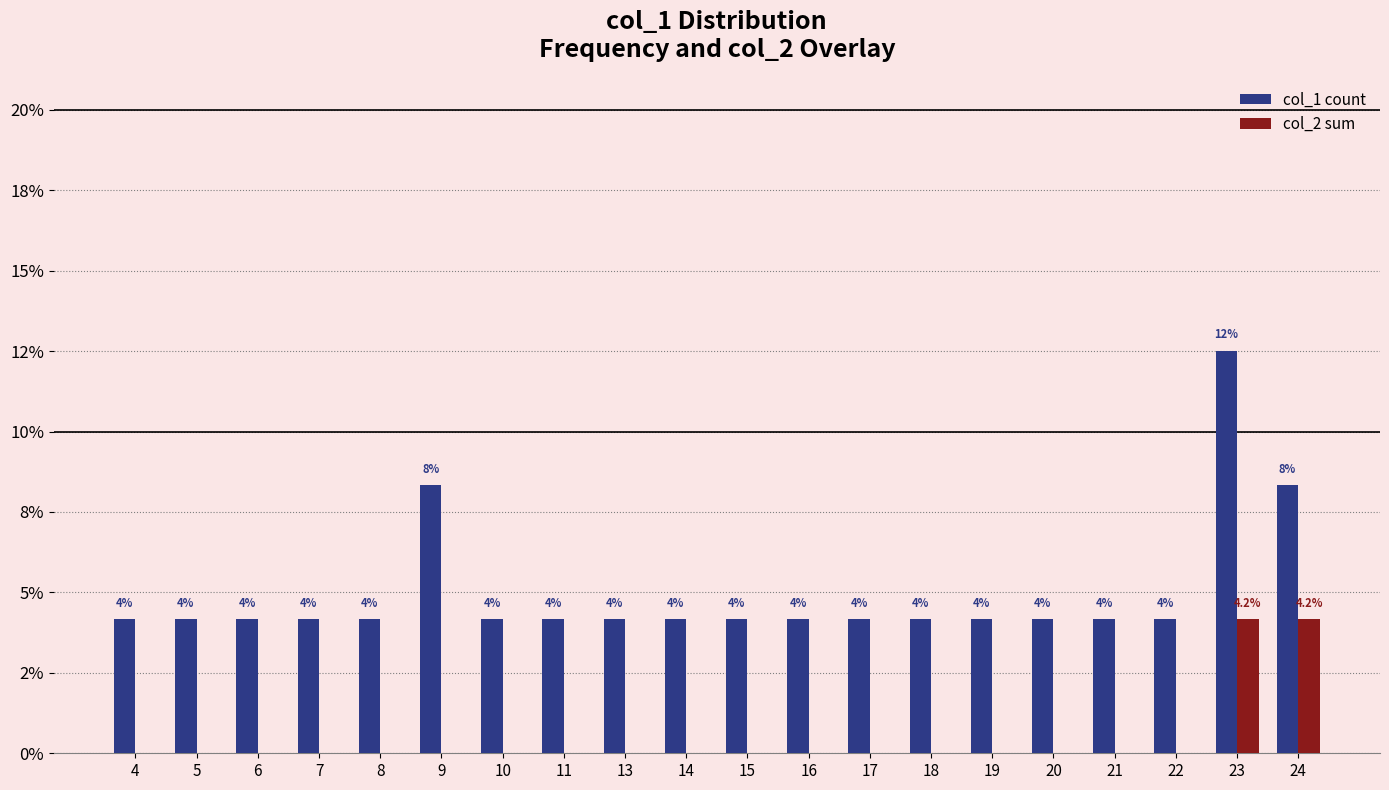

Are the bars horizontal?

No